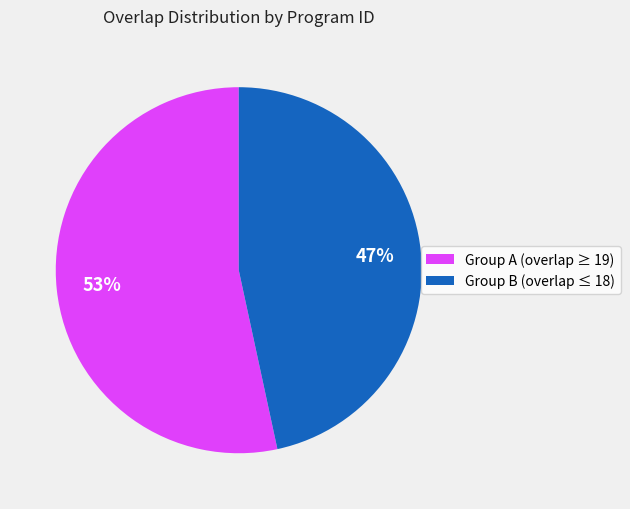

Is there a majority slice in this chart?

Yes